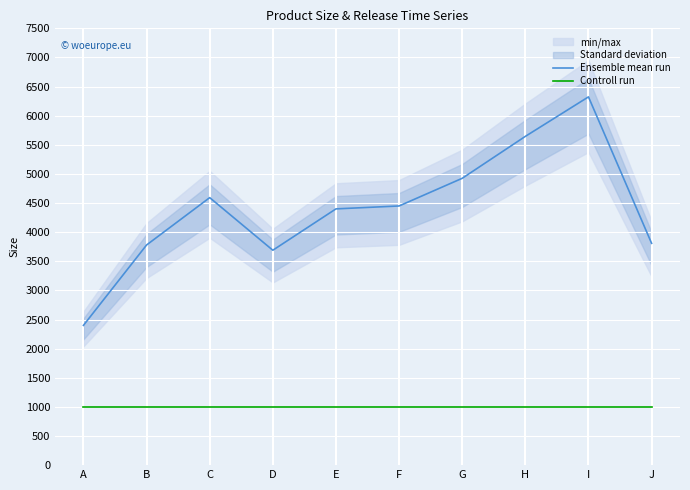

Rank the series by their average value, from lowest to highest.

Controll run, Ensemble mean run